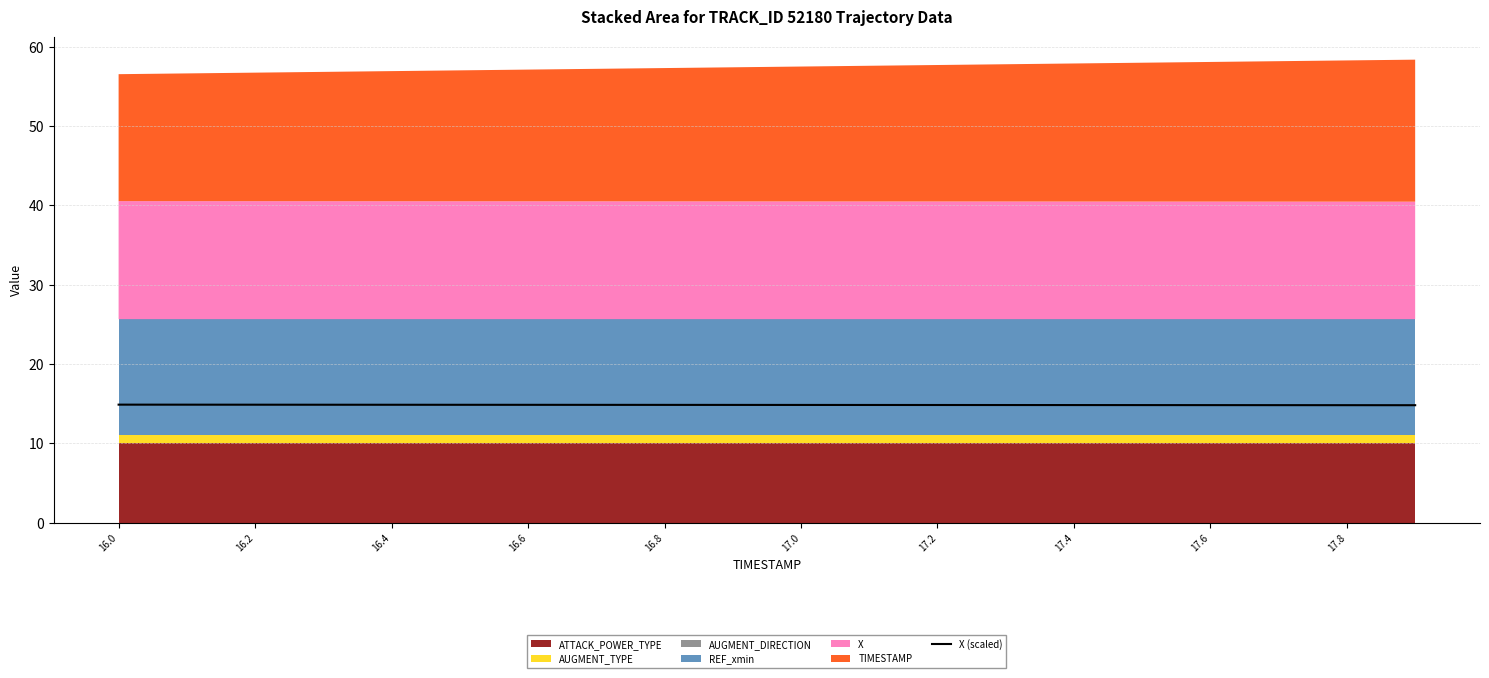

Is it true that X (scaled) equals 14.9 at 16.6?

True